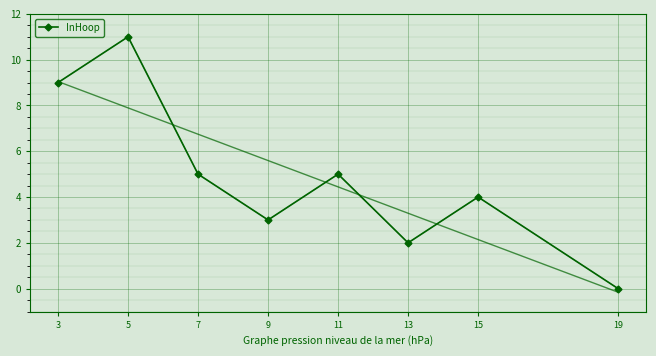

Read the value at 9.

3